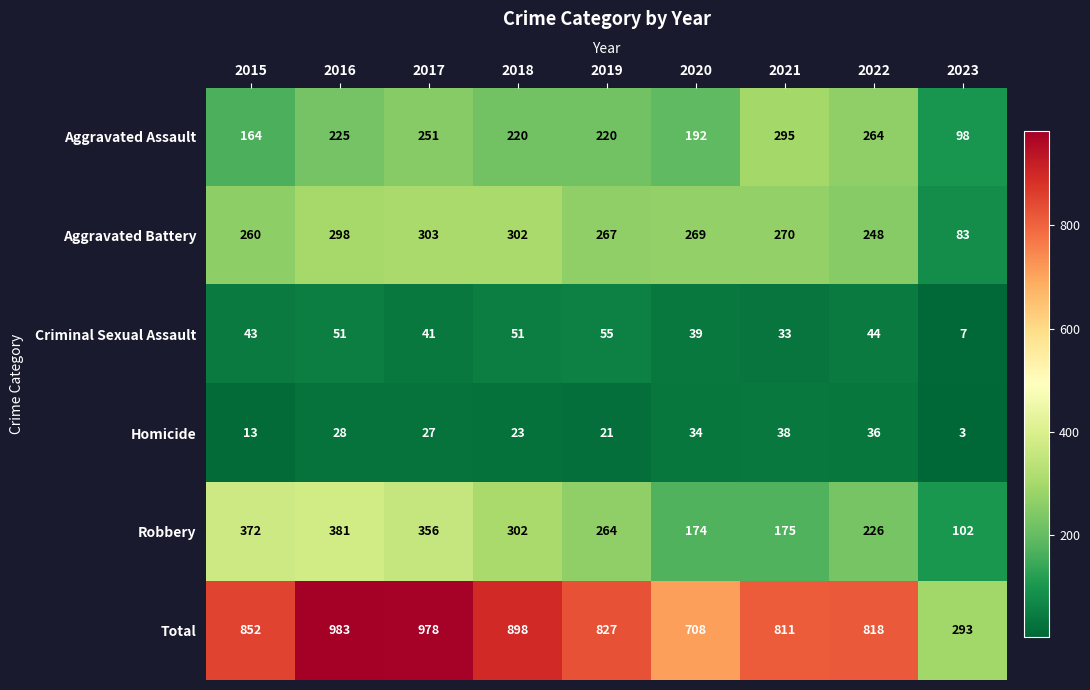

Which series has the largest total across all categories?

Total